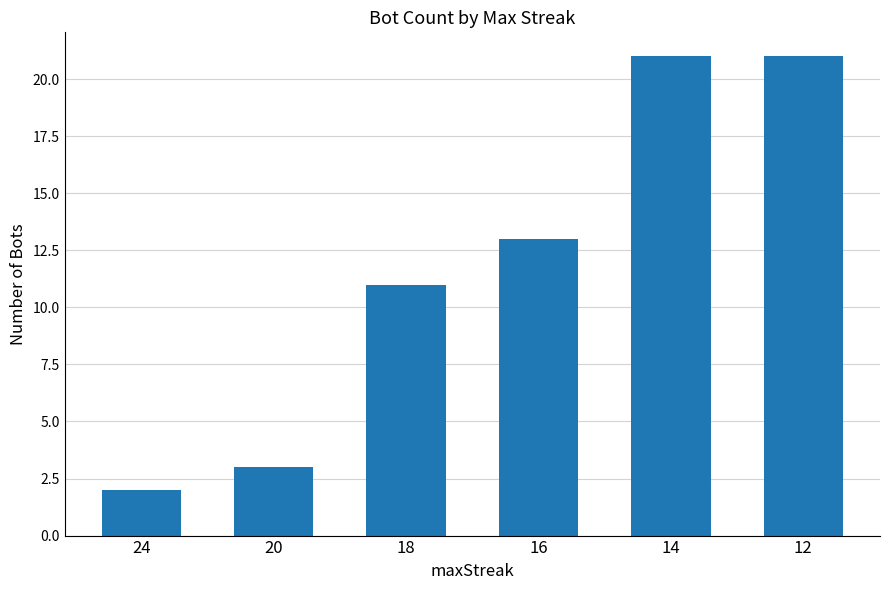

Reading right to left, list all the values displayed in this chart.

21	21	13	11	3	2